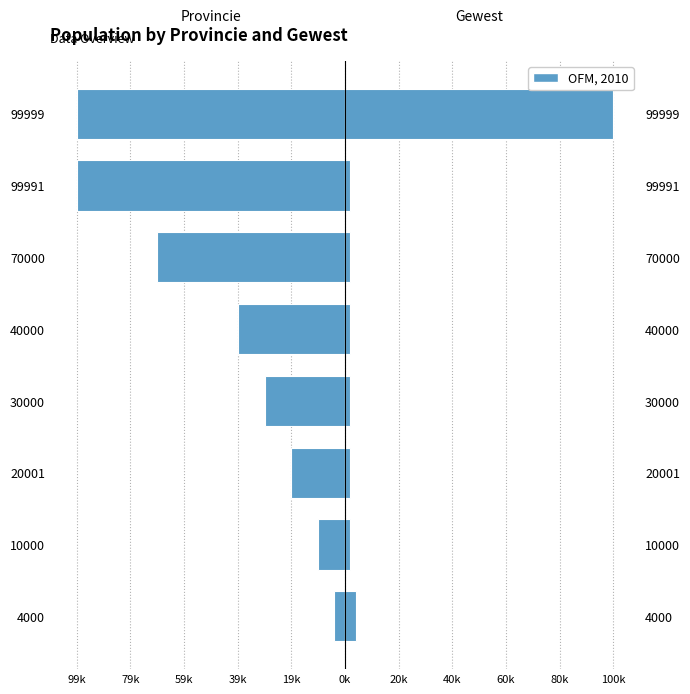

Which series has the widest spread of values?

gewest